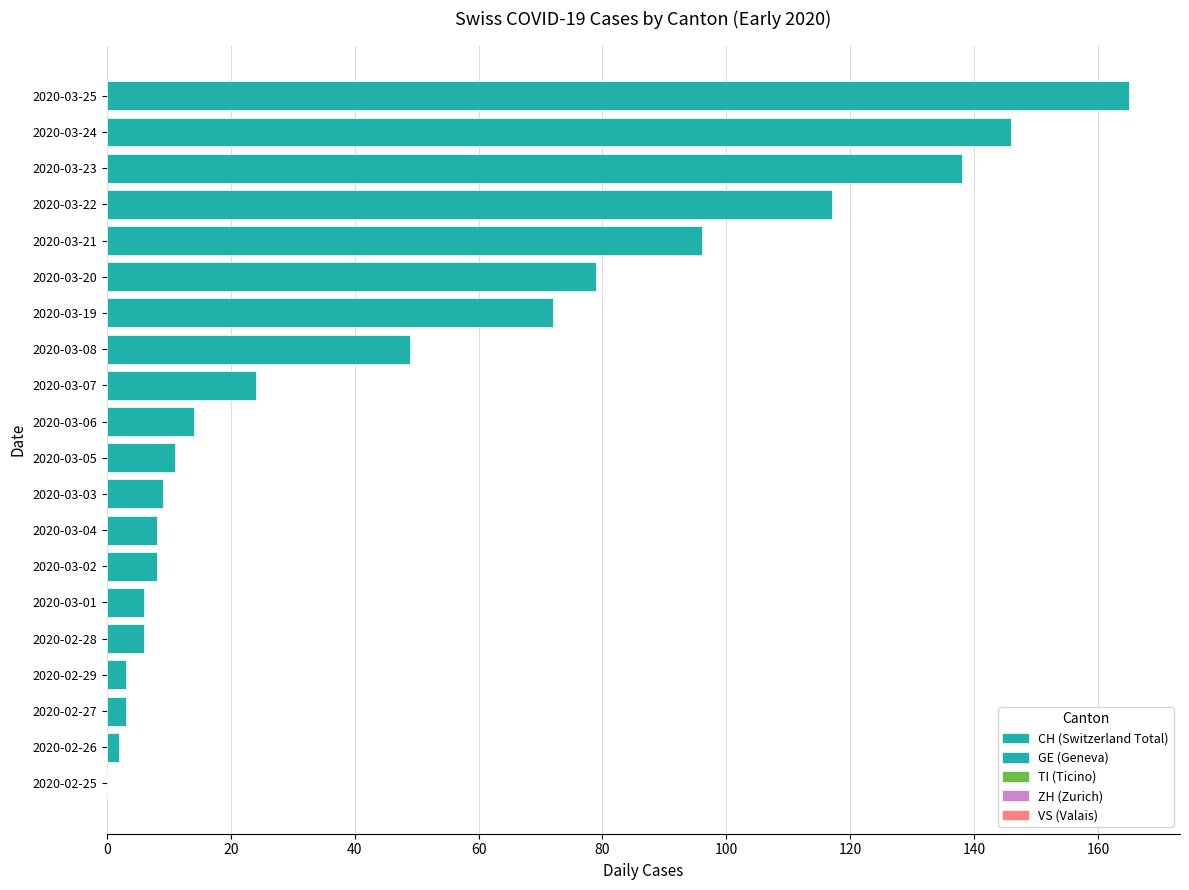

The chart shows a value of 14 at 2020-03-04. True or false?

False